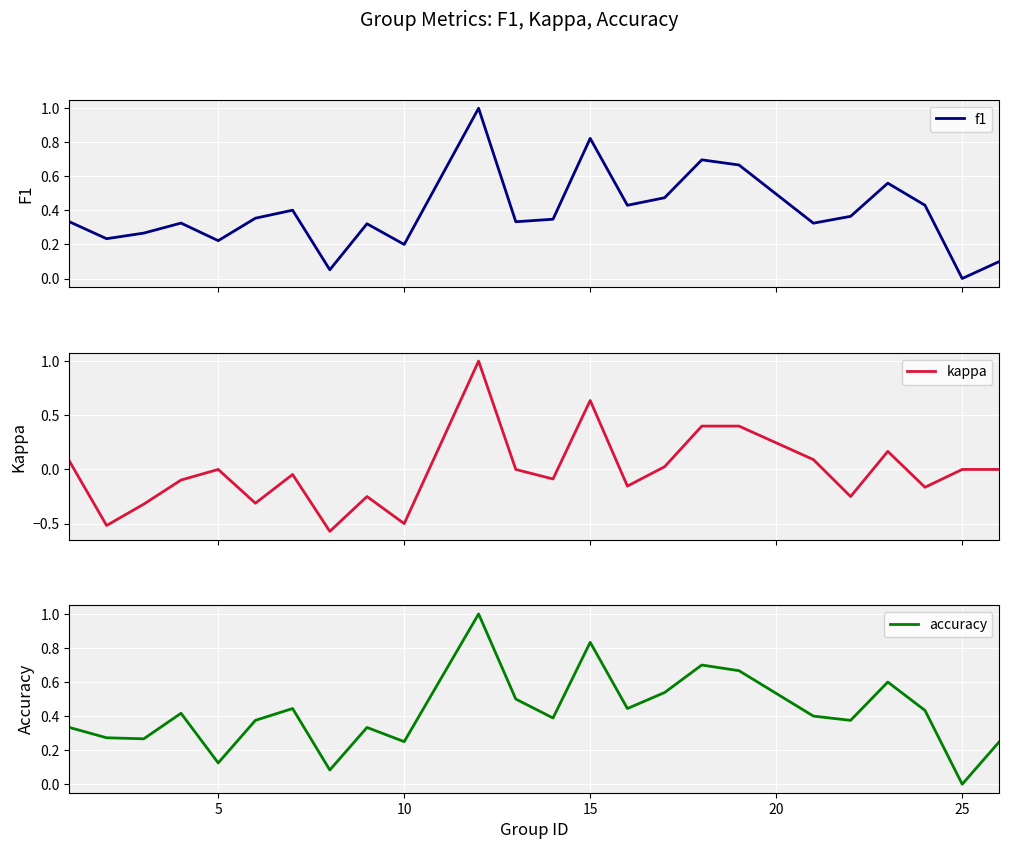

How many interior local valleys does the f1 series have?

8